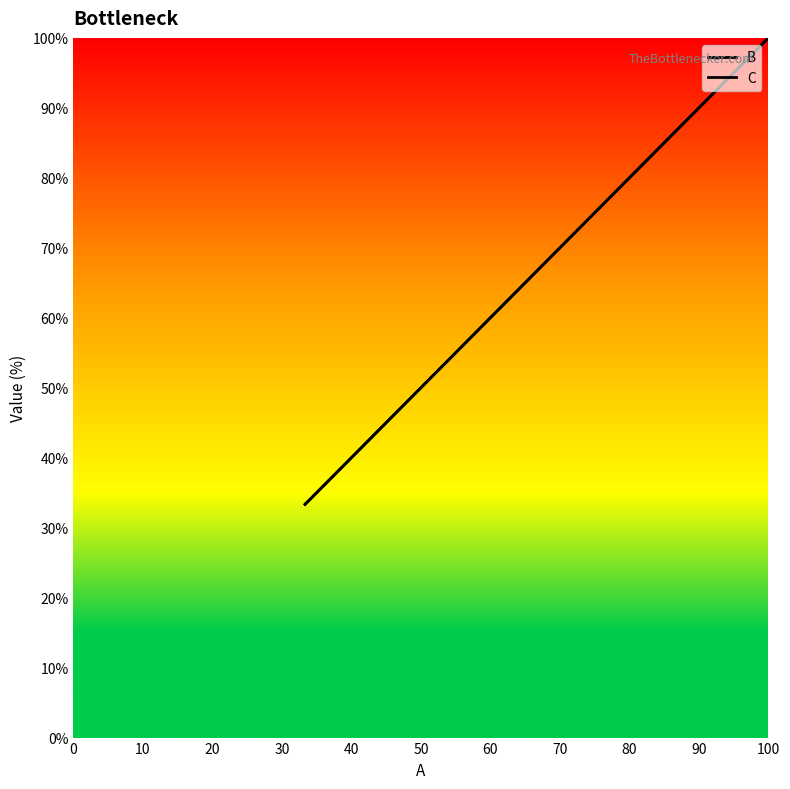

List the series in order of their peak value, highest first.

B, C